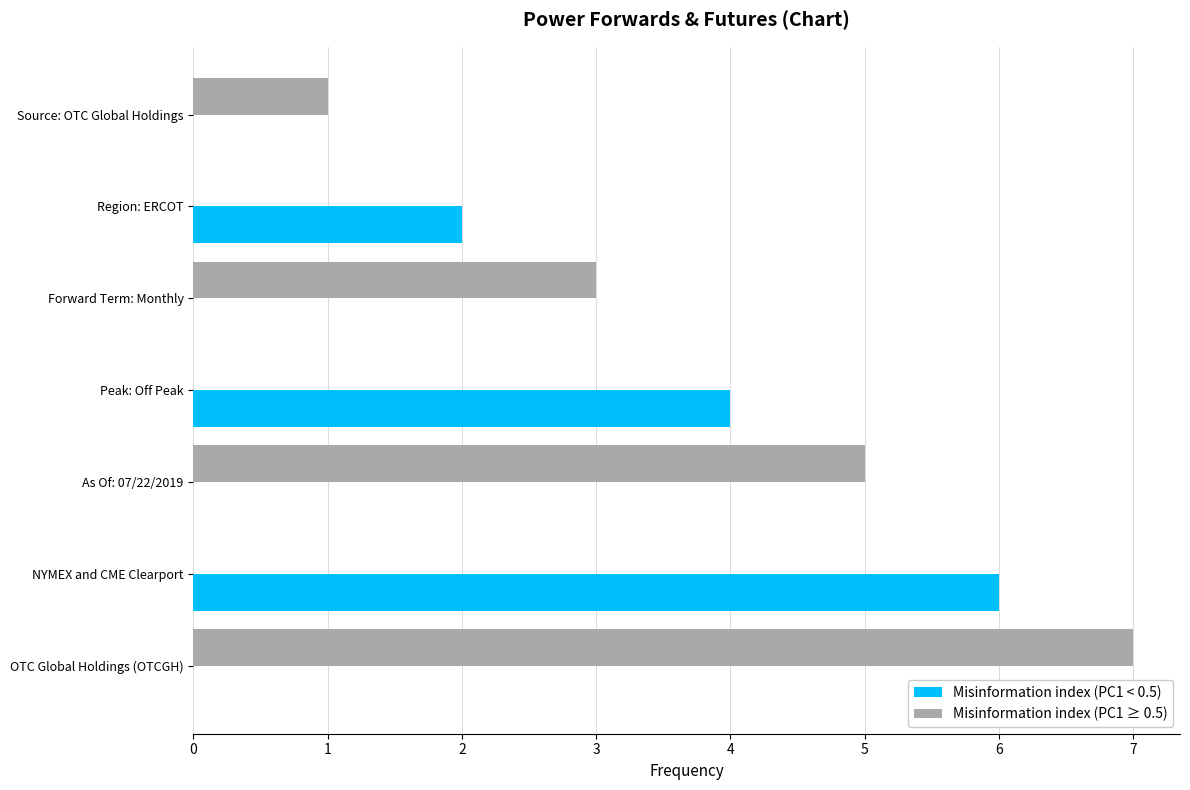

The Misinformation index (PC1 ≥ 0.5) series shows 3 at Forward Term: Monthly. True or false?

True